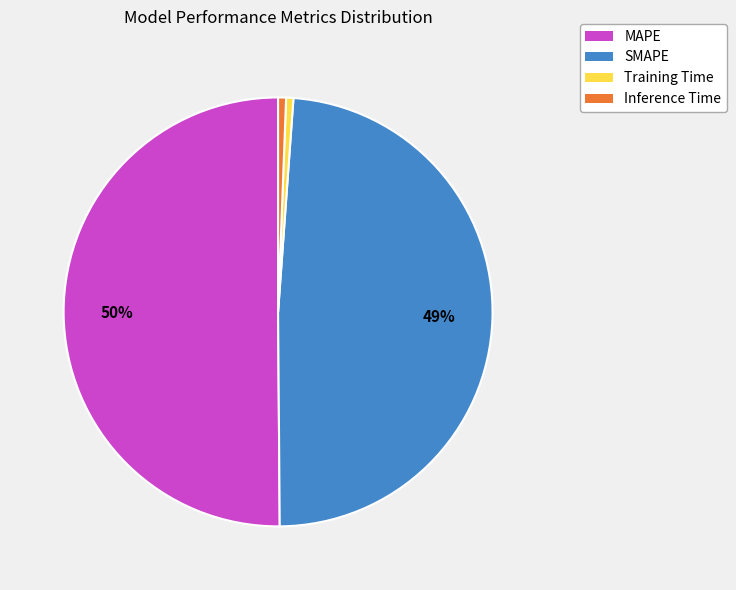

Approximately how many times larger is the value at MAPE compared to SMAPE?

1.0